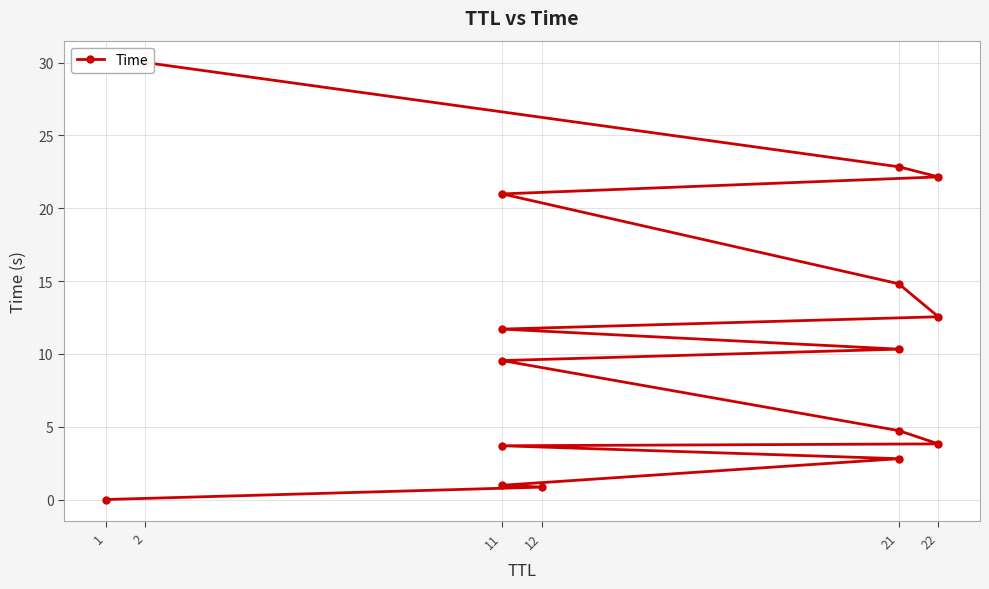

The chart shows a value of 0.0 at 1. True or false?

True